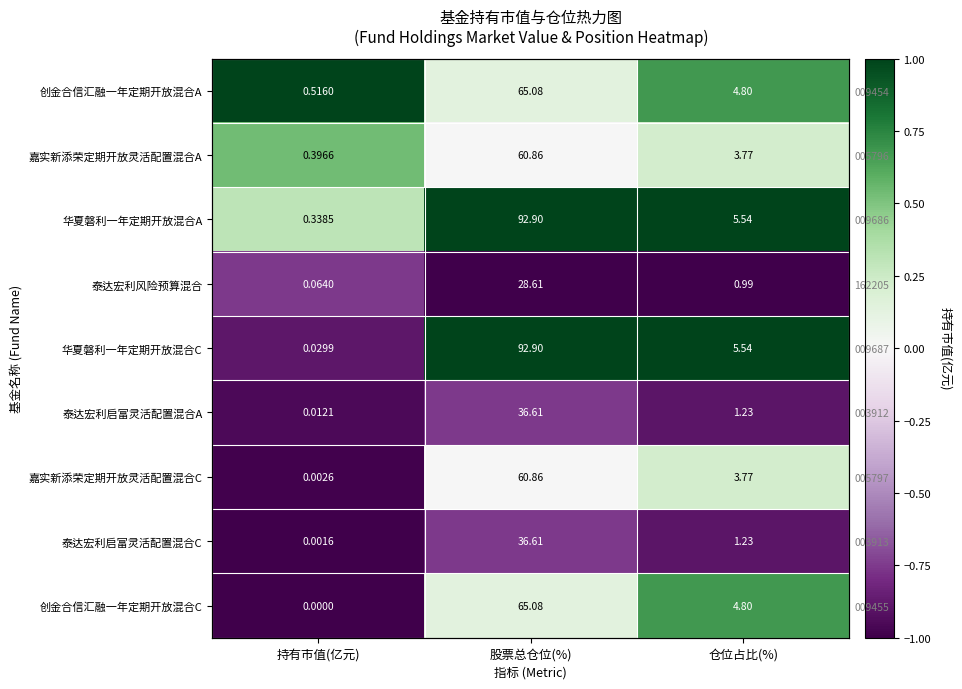

At which category does the chart reach its peak across all series?

持有市值(亿元)